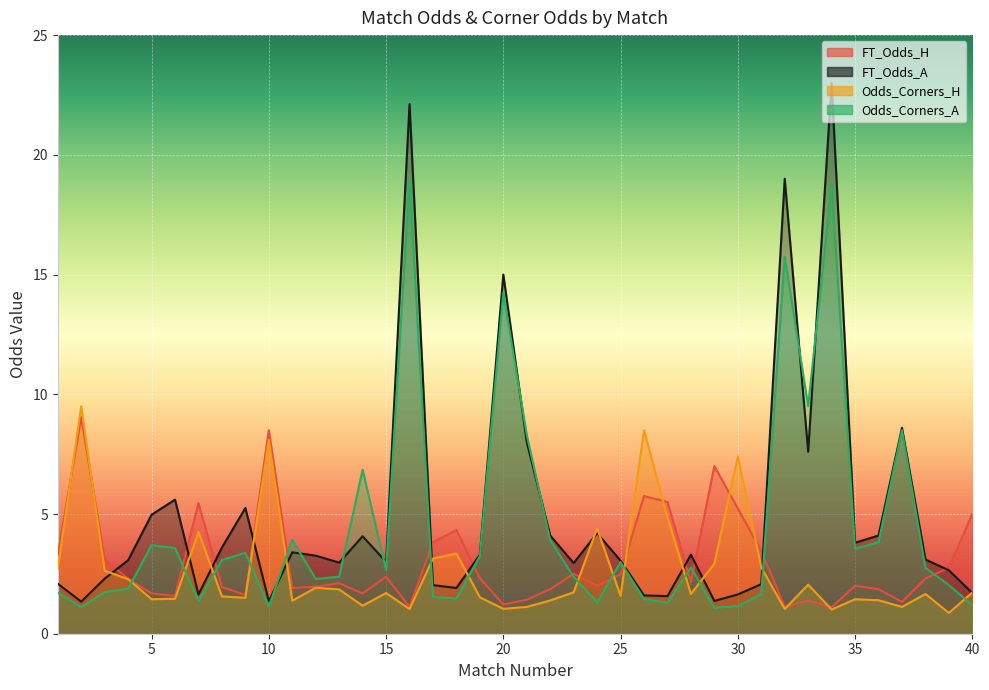

The FT_Odds_H series shows 0.8 at 28. True or false?

False